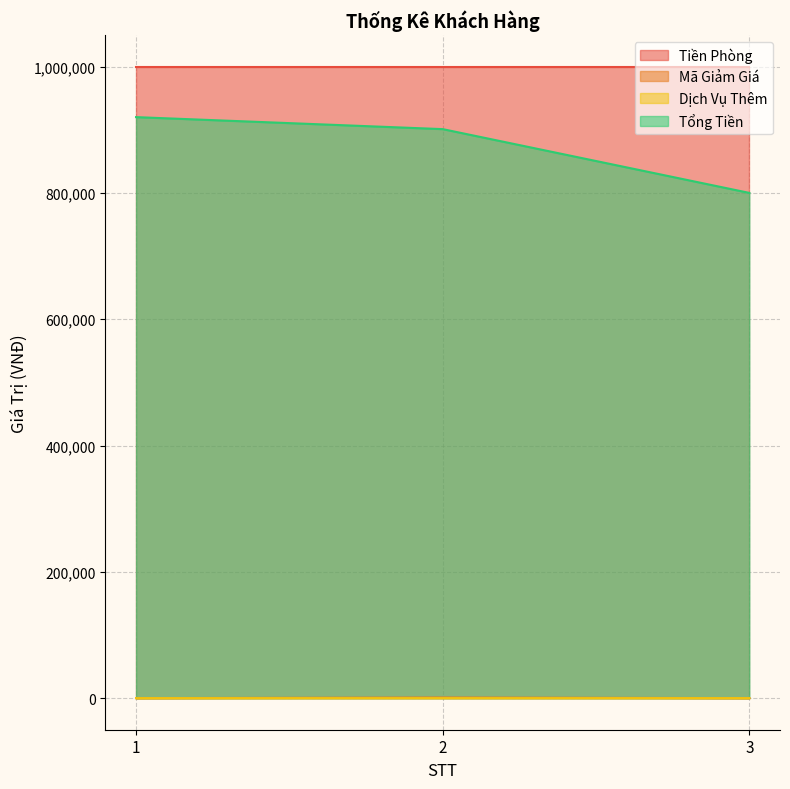

Does the chart display data point markers on the line(s)?

No